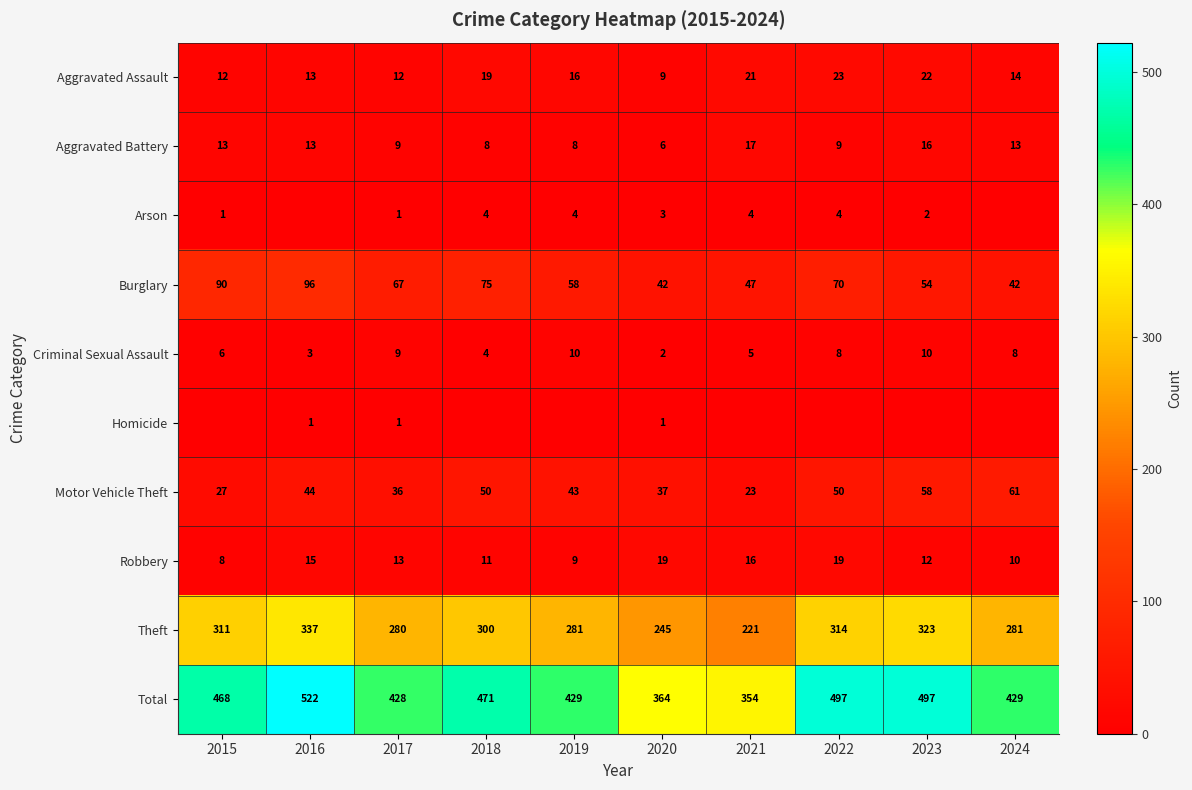

At which label does Theft reach its peak?

2016